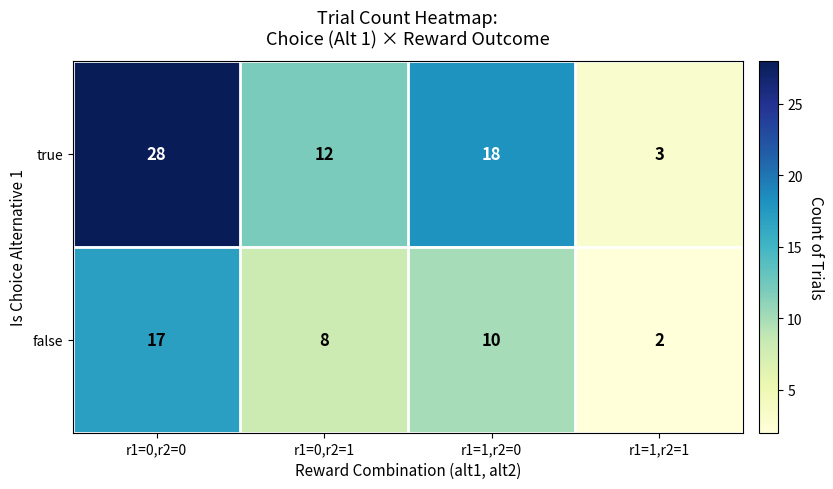

True or false: false has a value of 10 at r1=1,r2=0.

True